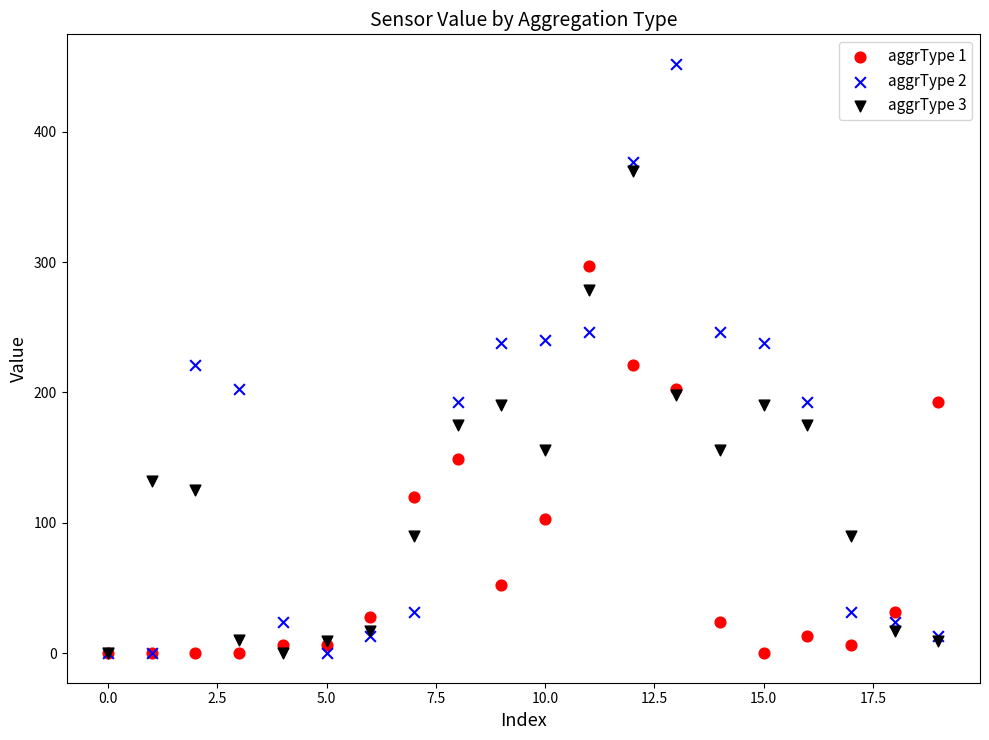

What are all the series names shown in the legend?

aggrType 1, aggrType 2, aggrType 3